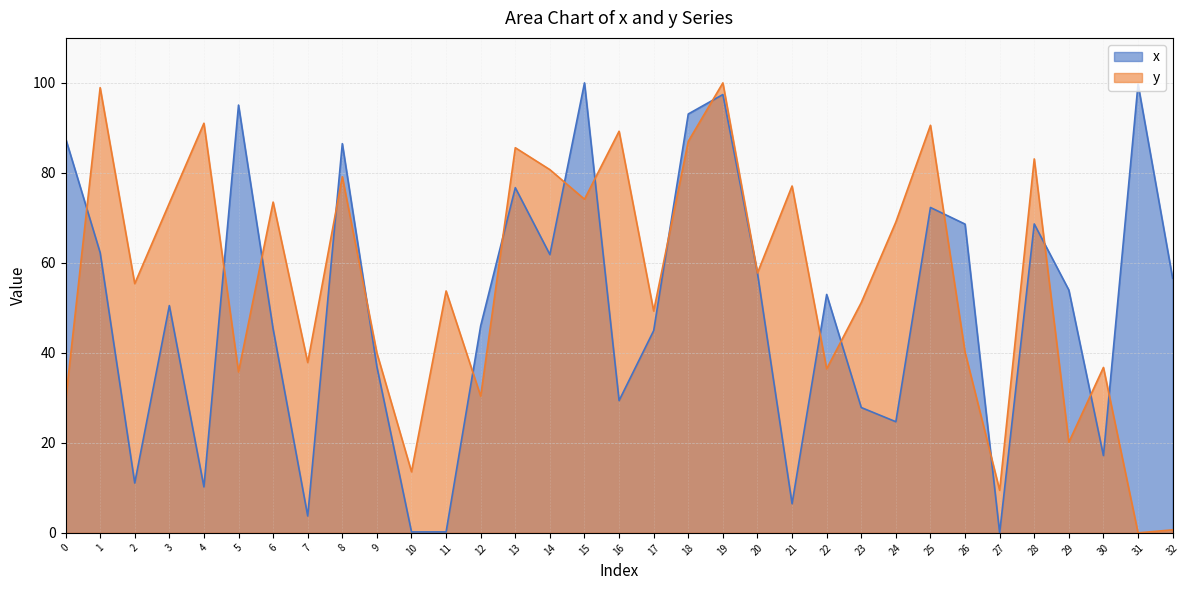

At which label is x closest to 50?

3